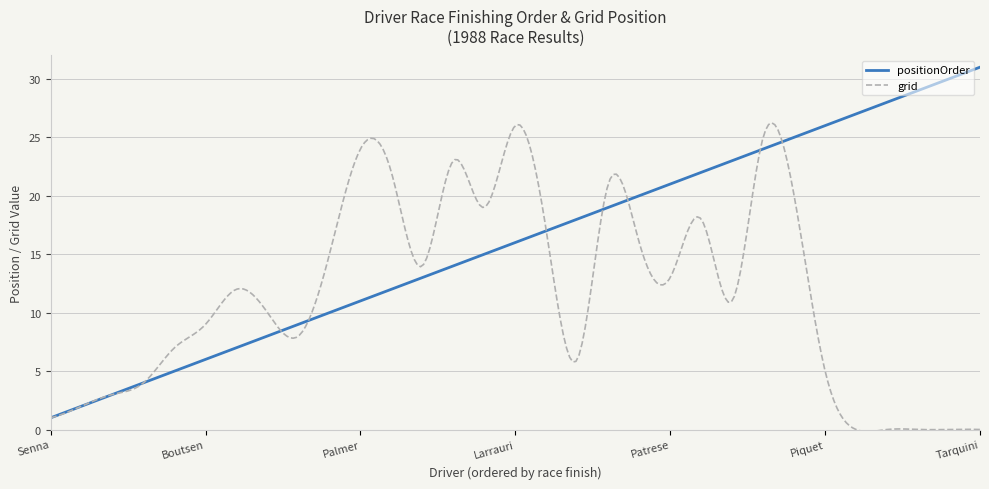

What is the lowest value of the positionOrder series?

1.0